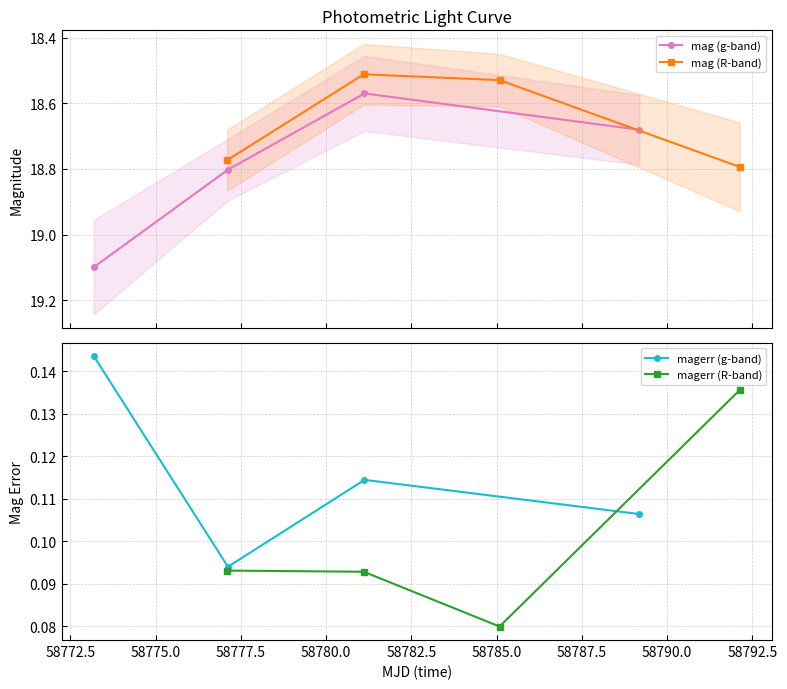

What is the value of the mag (g-band) point at the 1st from the left?

19.1